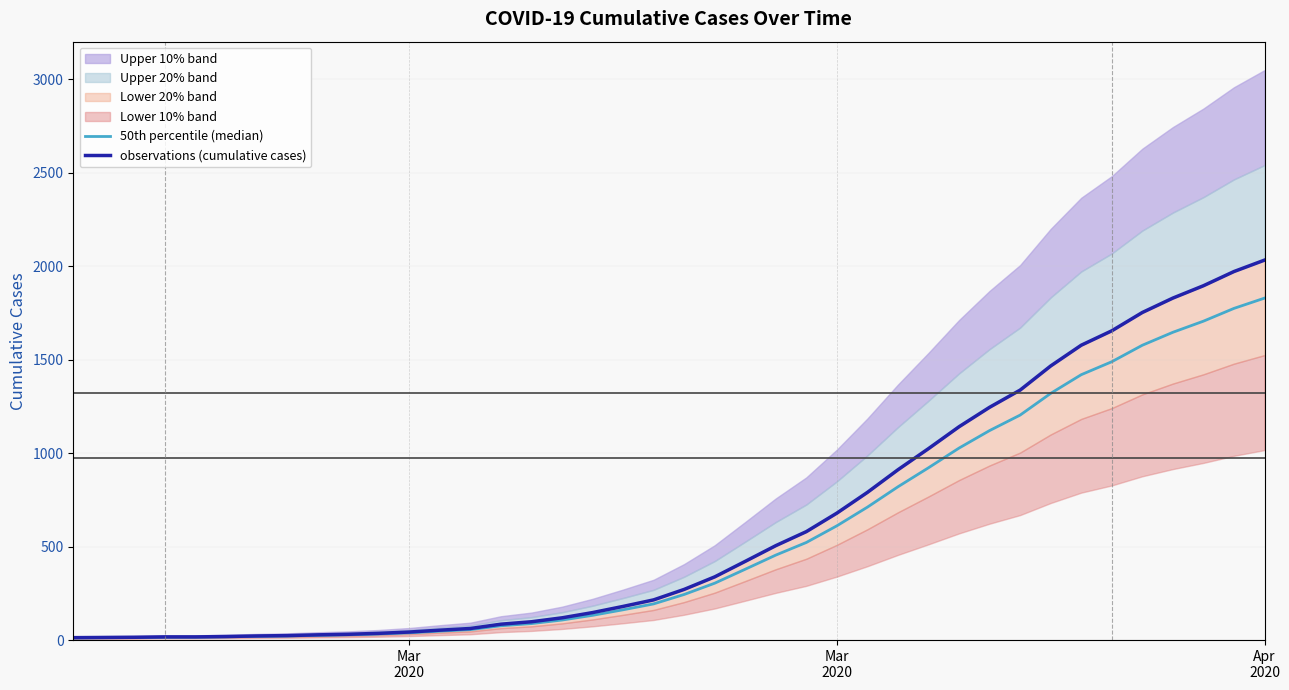

What is the sum of all 50th percentile (median) values?

22190.4